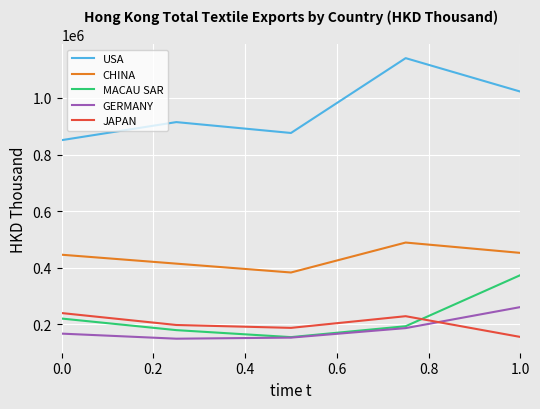

How many interior local valleys does the JAPAN series have?

1